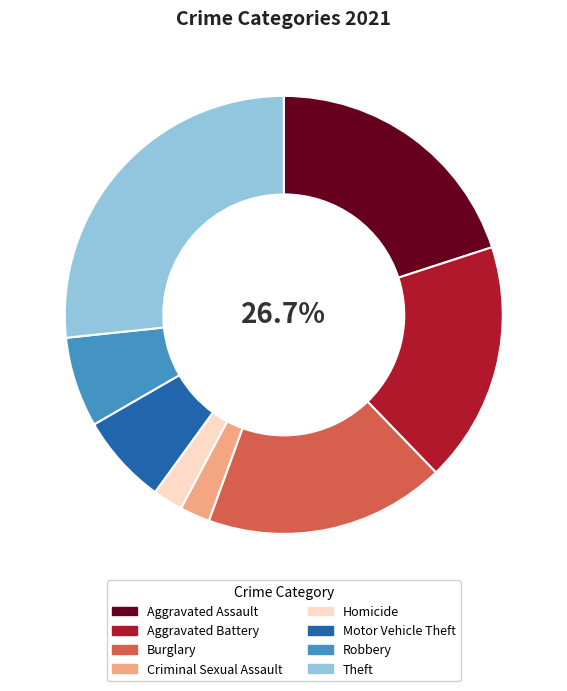

Which category has the biggest portion of the pie?

Theft